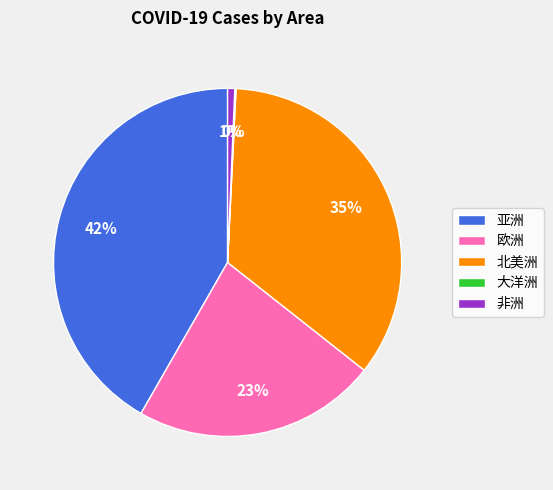

The 亚洲 slice represents 49% of the pie. True or false?

False